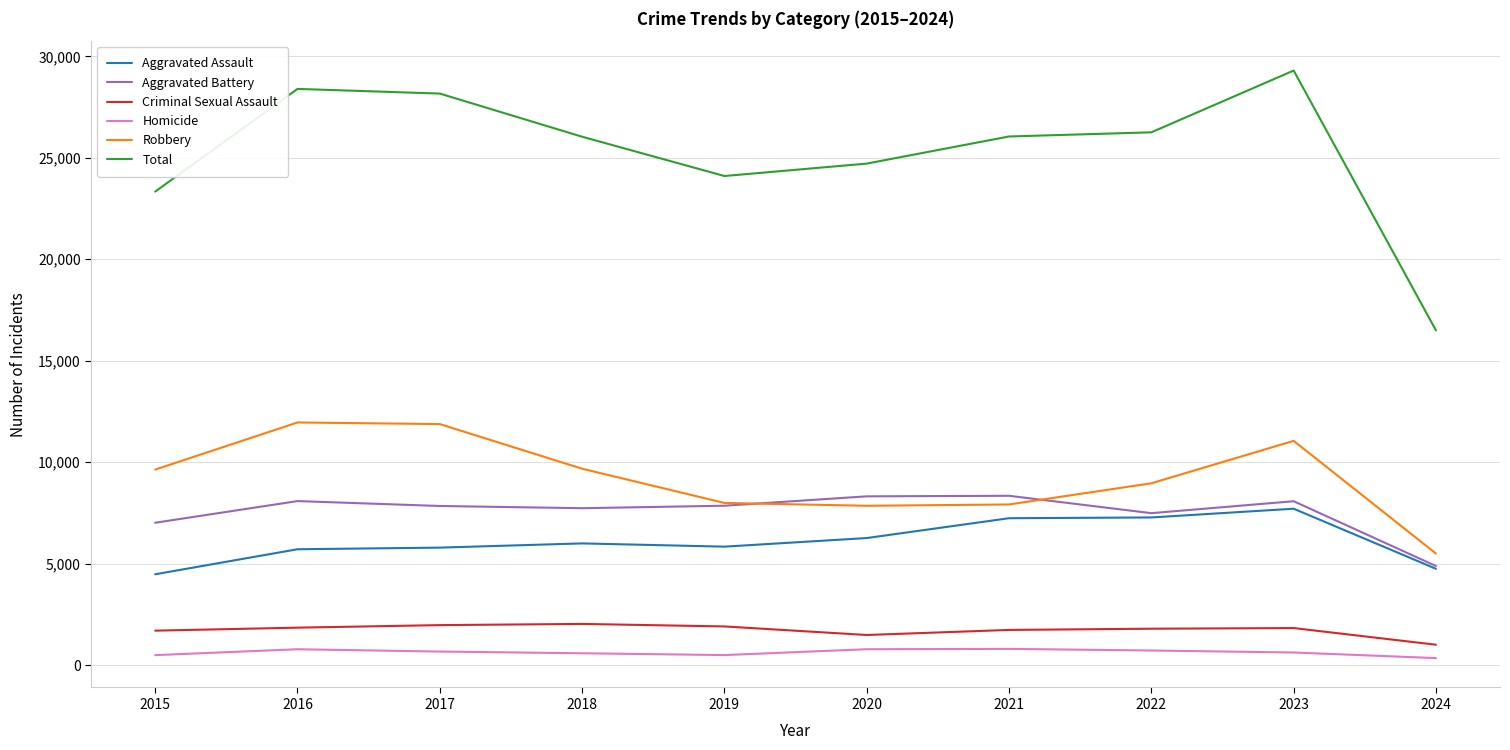

True or false: Homicide and Total intersect in this chart.

False